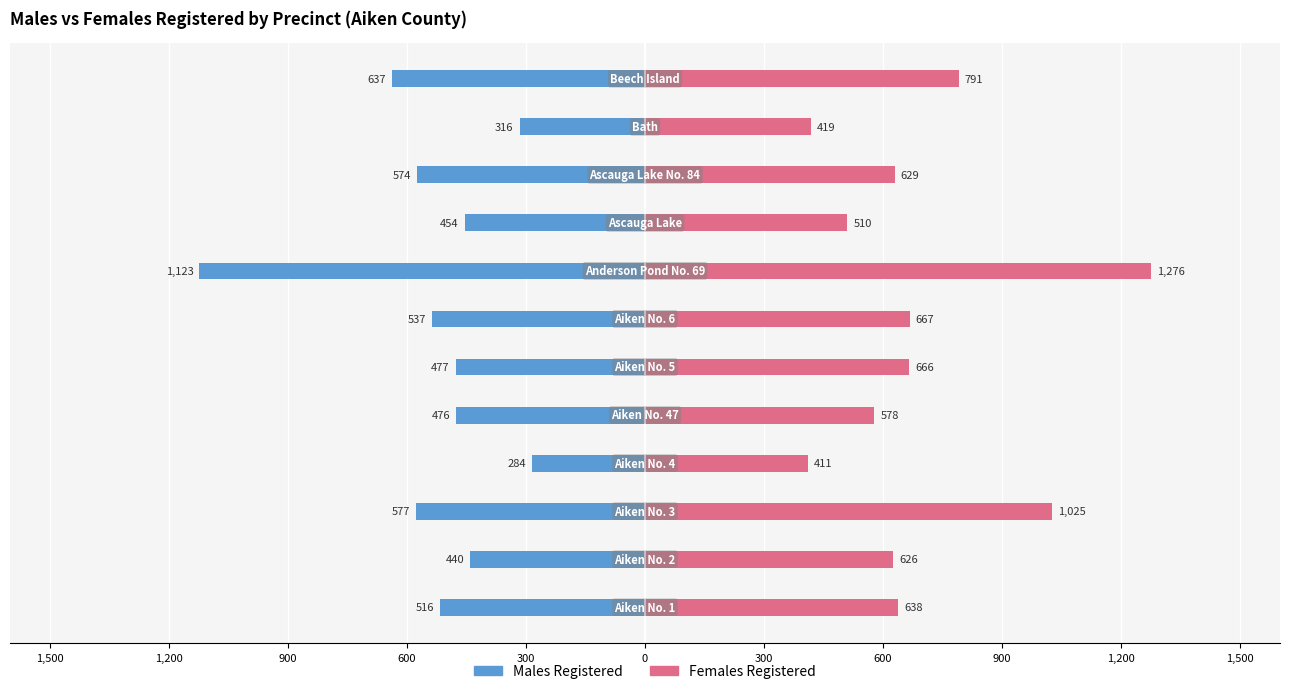

Is it true that Females Registered equals 578 at 300?

True